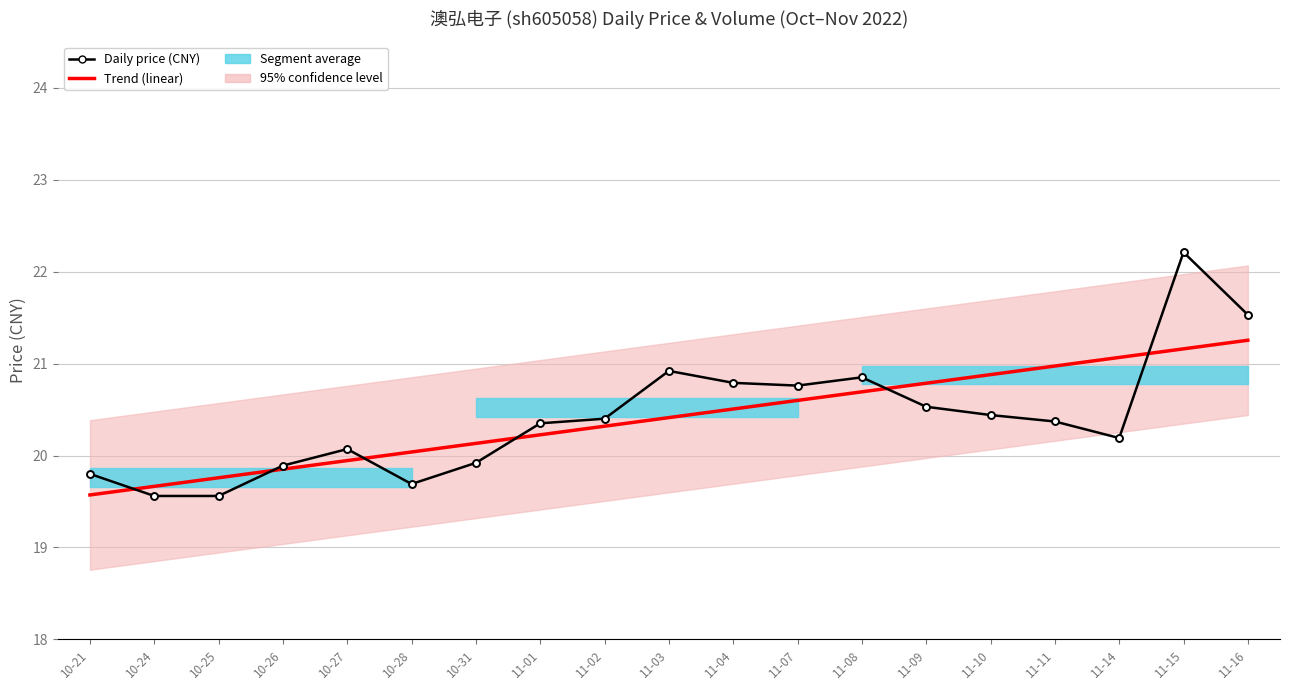

What is the minimum value shown in the chart?

19.6